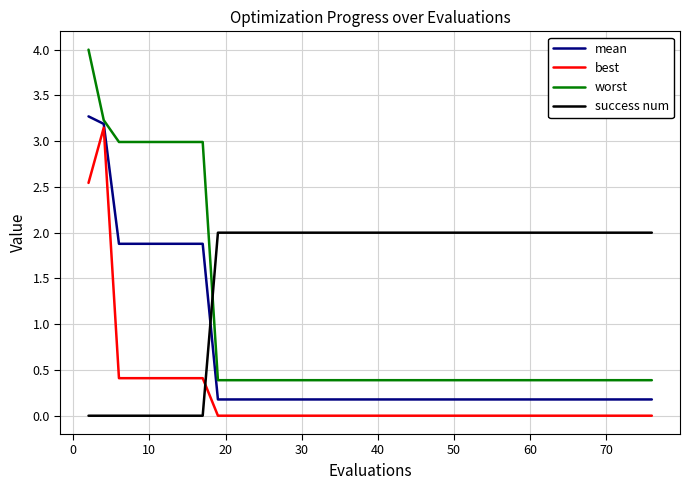

What is the maximum value shown in the chart?

4.0